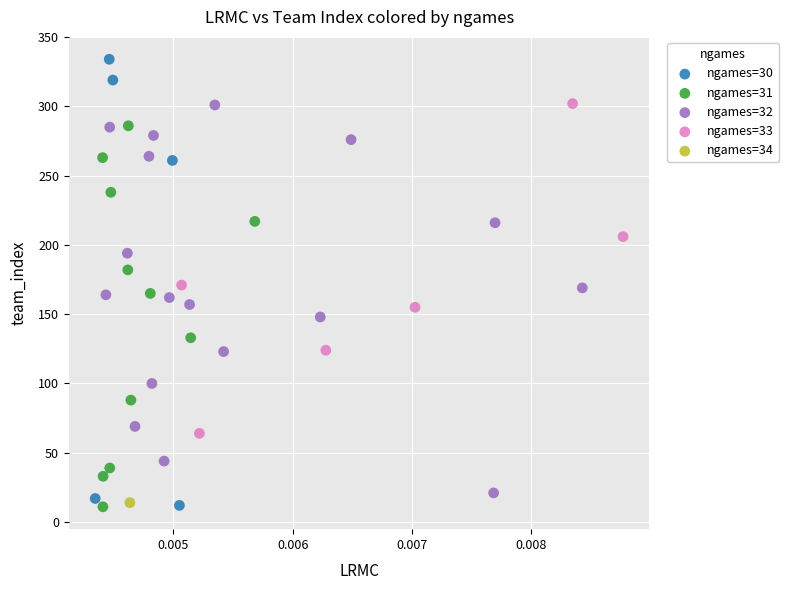

What are all the series names shown in the legend?

ngames=30, ngames=31, ngames=32, ngames=33, ngames=34